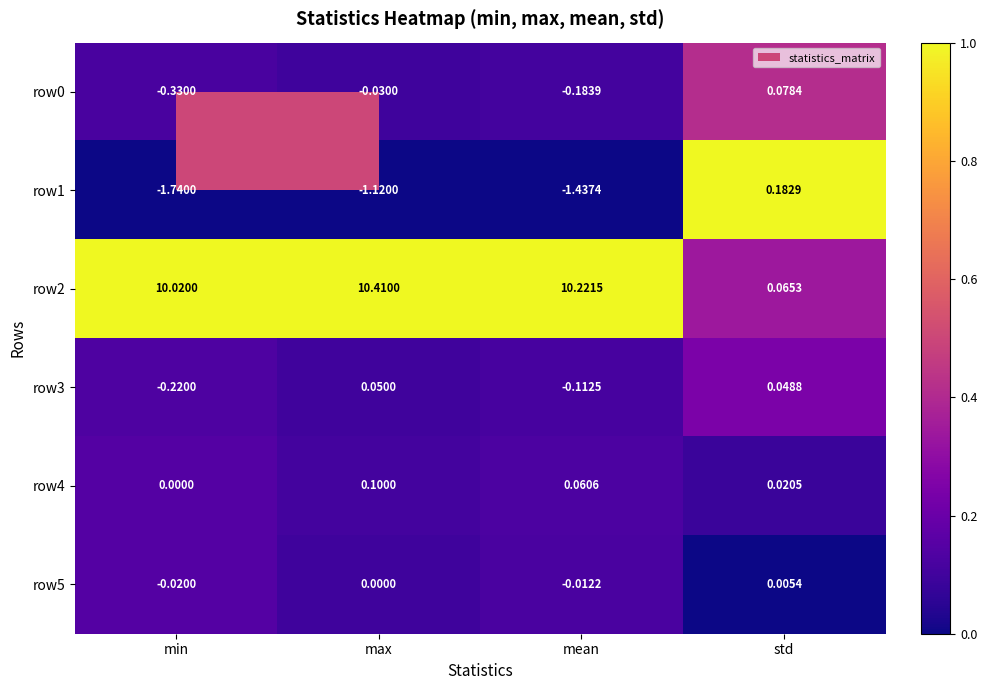

Is the value of row0 at min greater than the value of row5 at std?

No